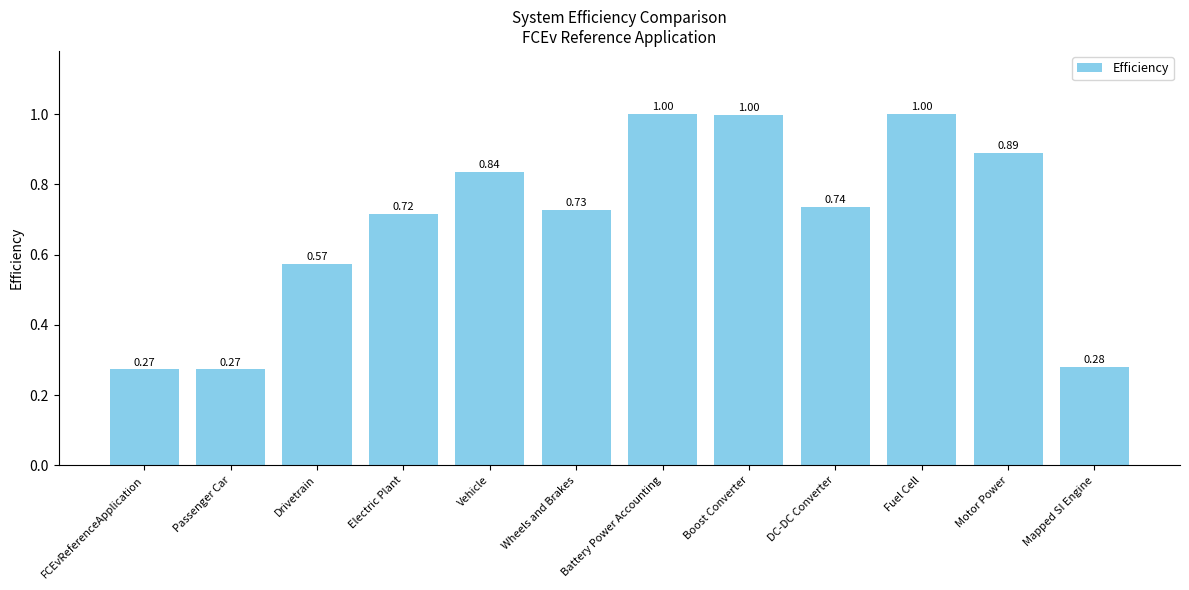

How many bars are there in total?

12